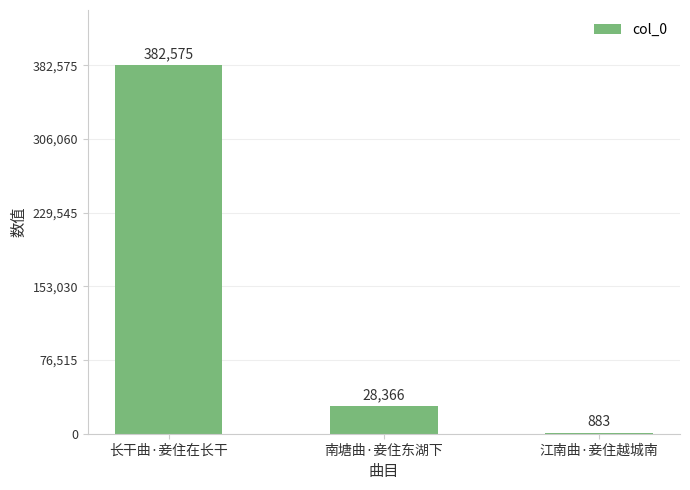

How many categories are shown in the chart?

3